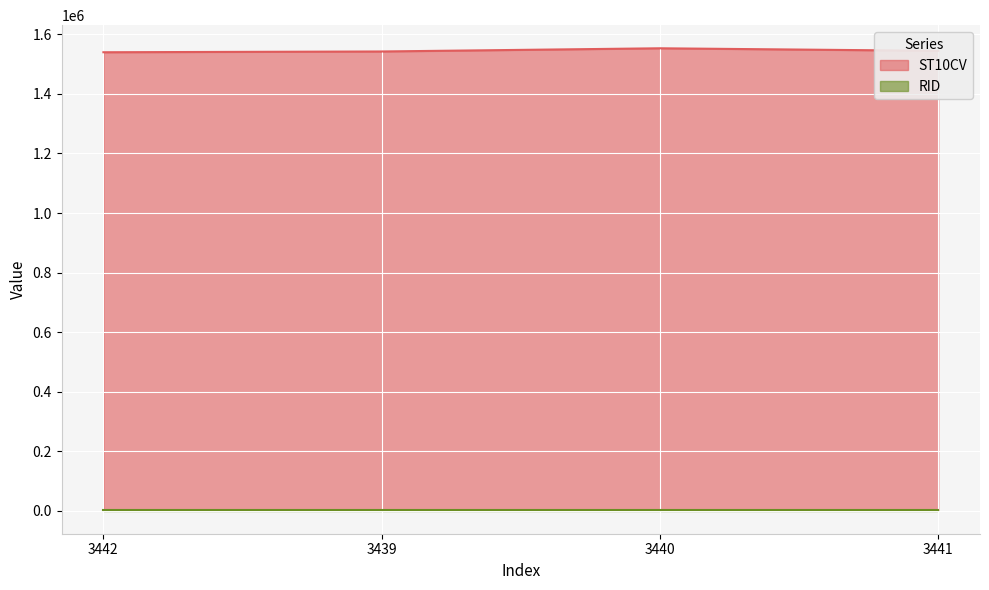

How many interior local peaks (higher than both neighbors) does the data have?

1